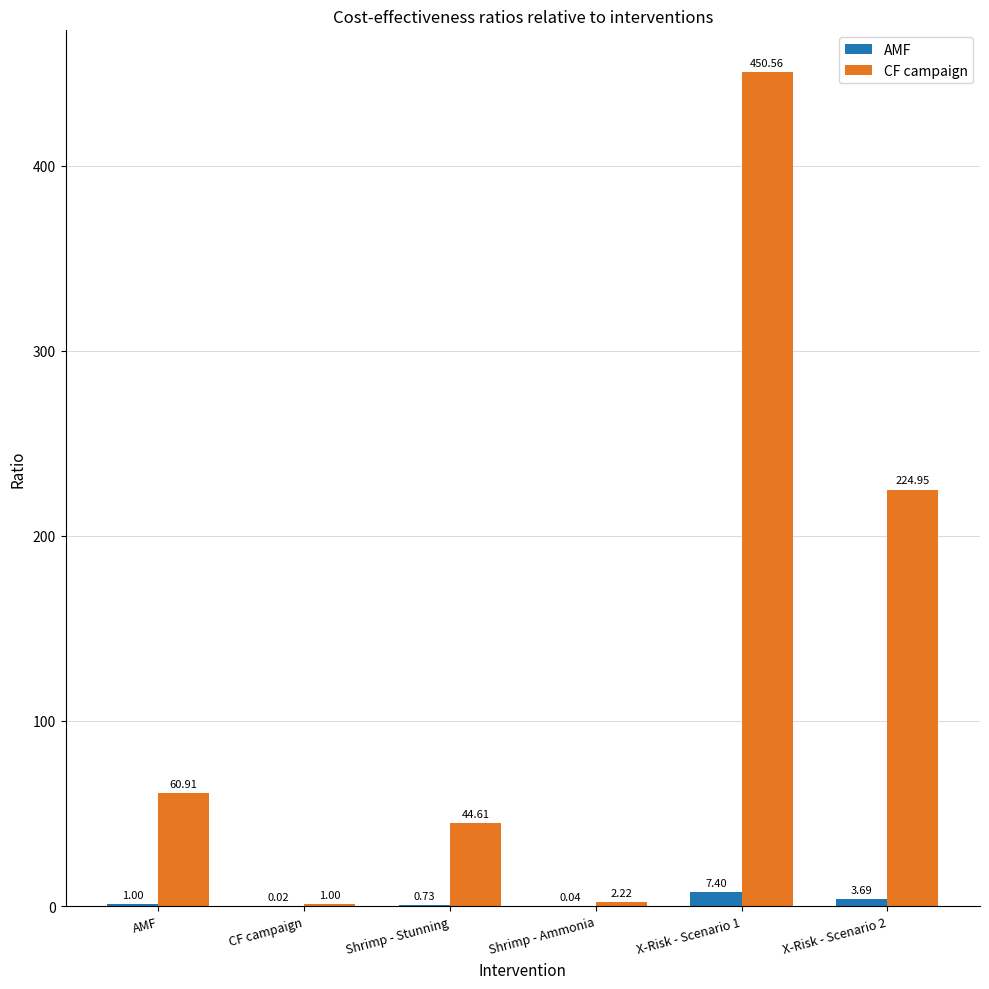

Between Shrimp - Ammonia and X-Risk - Scenario 1, which series saw the biggest shift?

CF campaign